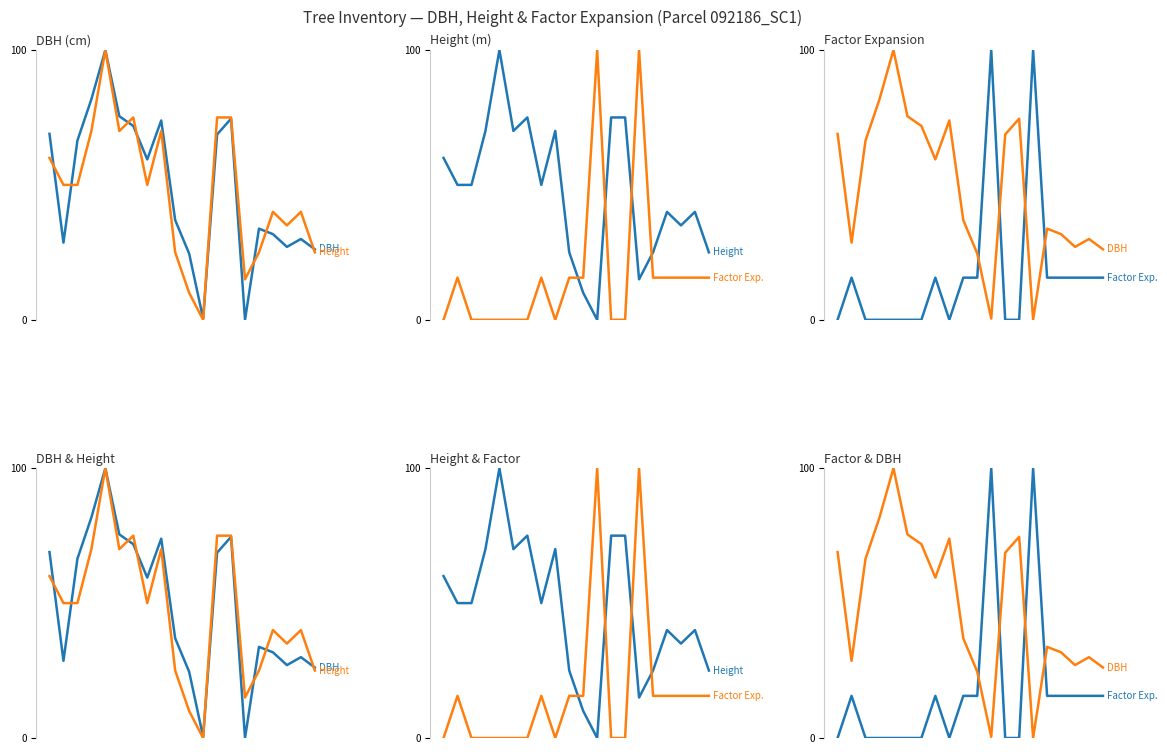

How many intersections are there between DBH and Factor Exp.?

4